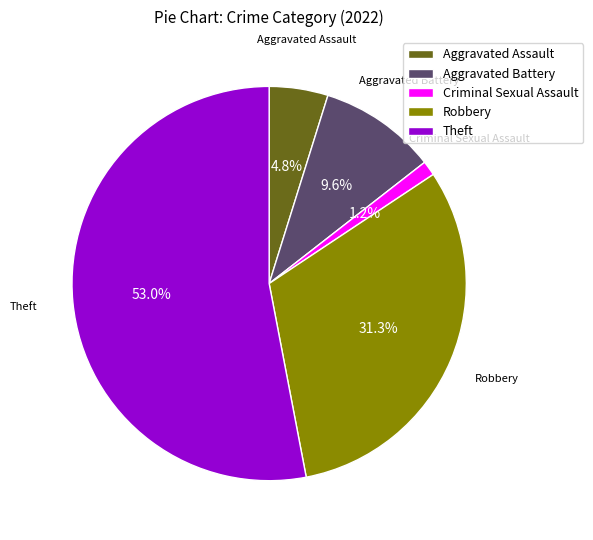

Which category has the biggest portion of the pie?

Theft